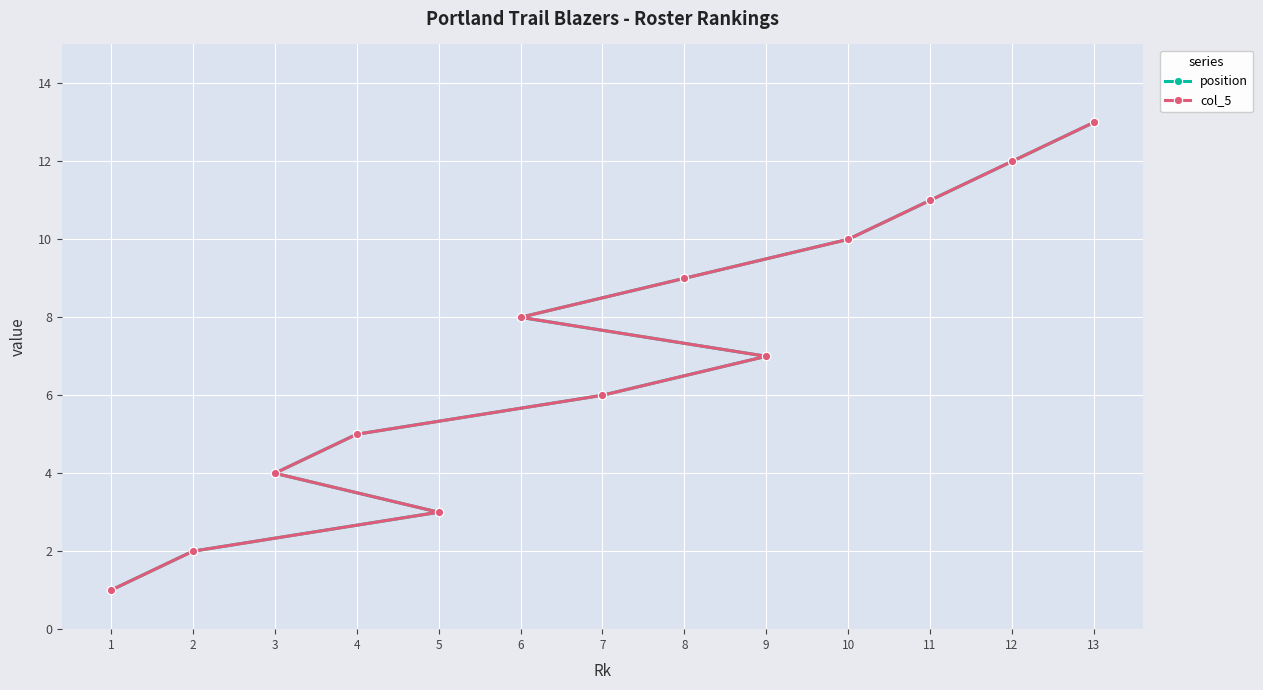

True or false: position has more than 1 points higher than both neighbors.

False